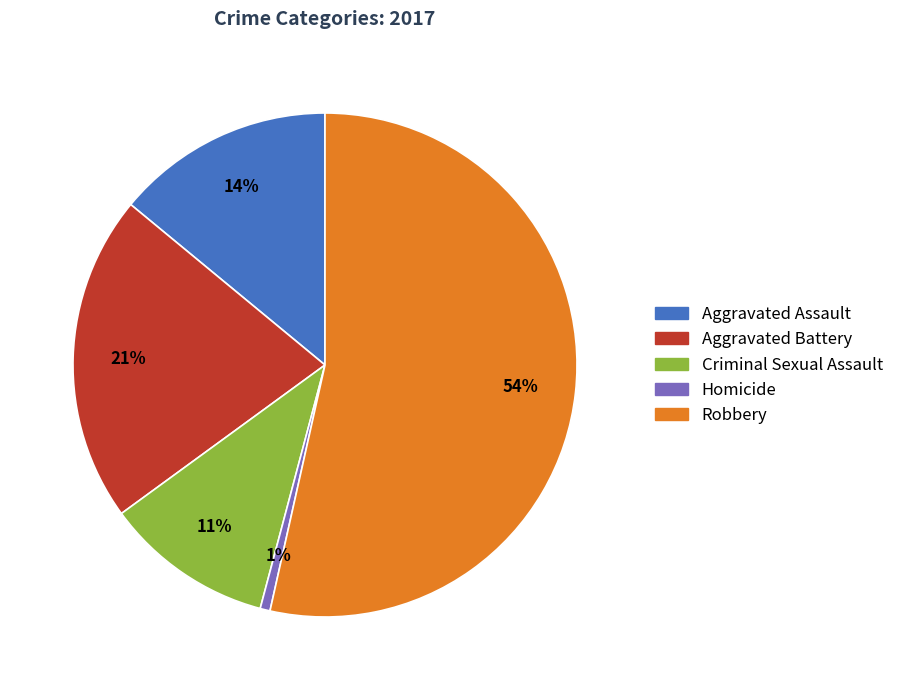

Rank the categories by value from highest to lowest.

Robbery, Aggravated Battery, Aggravated Assault, Criminal Sexual Assault, Homicide